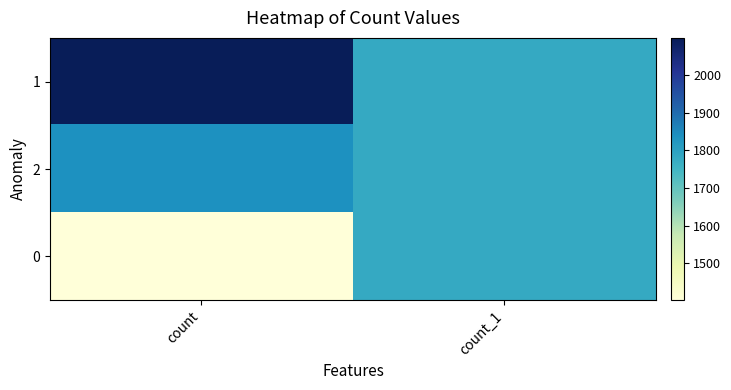

Reading right to left, extract all data points from this chart.

1: count_1=1780	count=2099
2: count_1=1779	count=1837
0: count_1=1779	count=1402